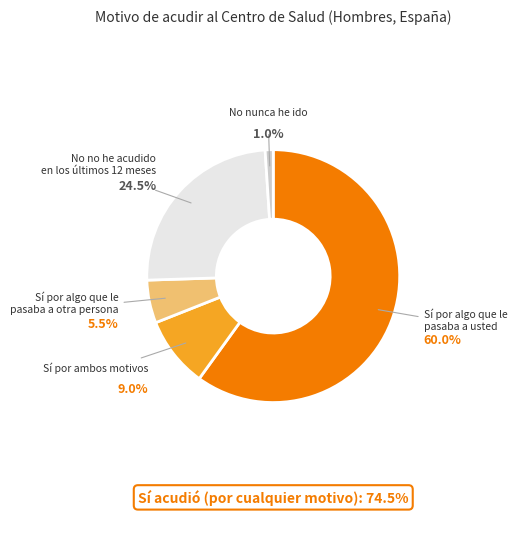

To the nearest percent, what is the difference between the largest and smallest slice percentages?

59%